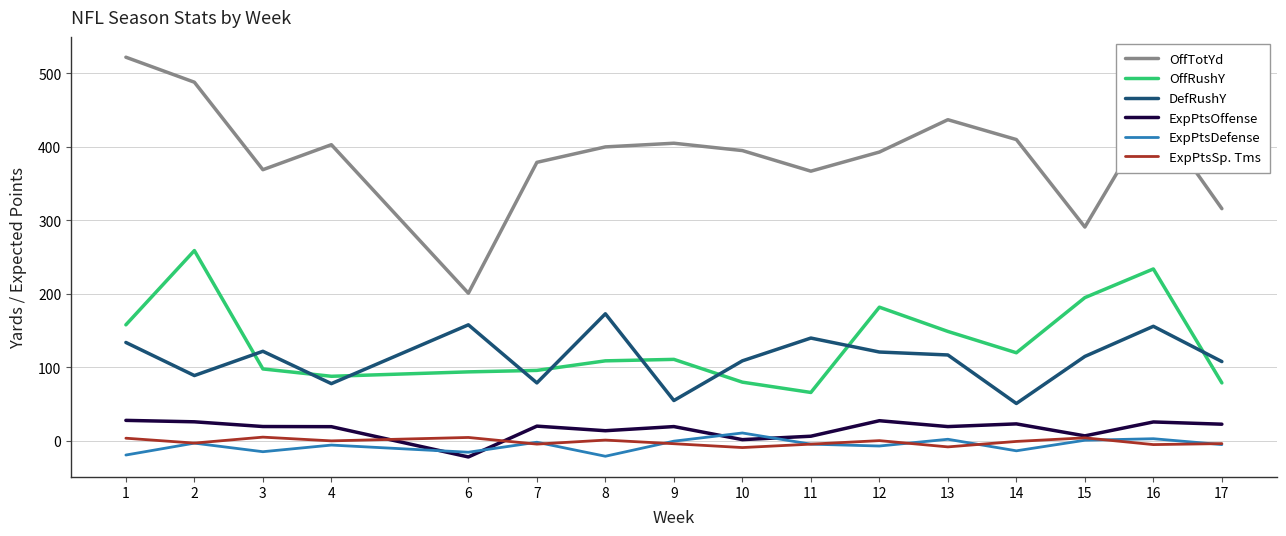

Is the value of ExpPtsOffense at 8 greater than the value of OffRushY at 11?

No